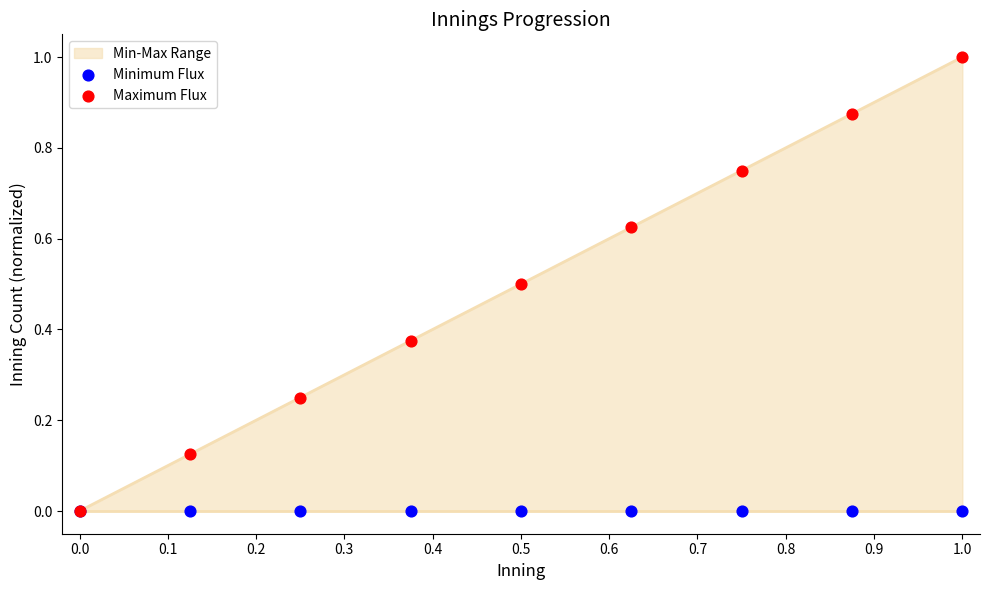

What is the highest value of the Min-Max Range series?

1.0